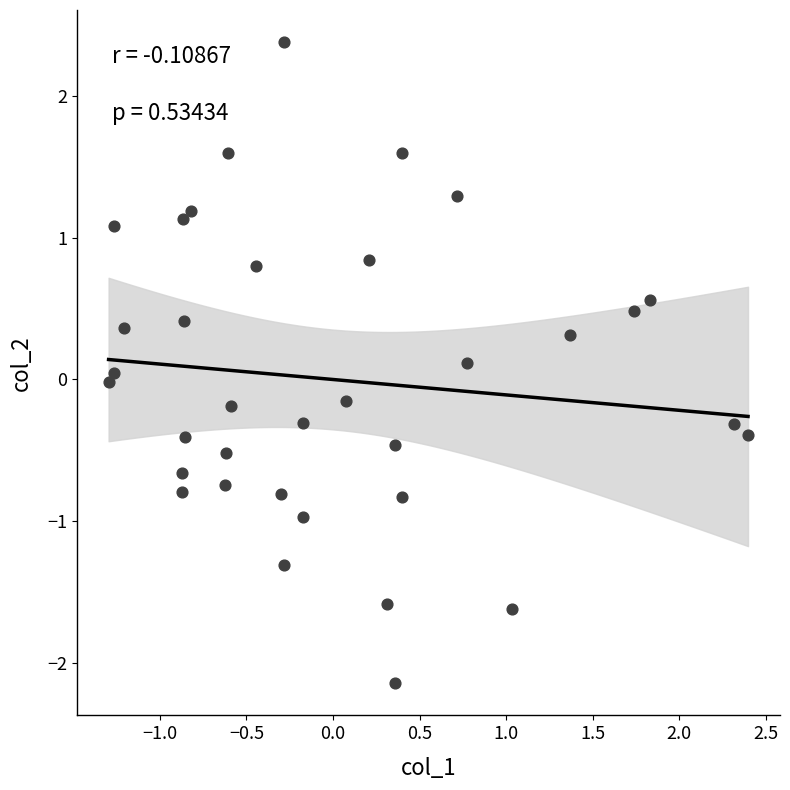

What is the range of X values (max minus min)?

3.7